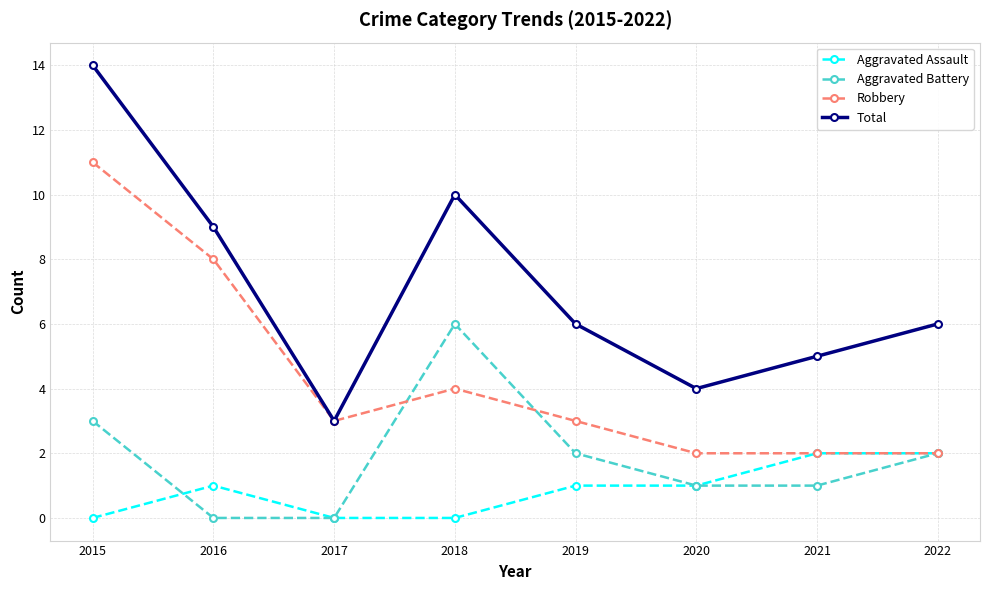

Rank the series by their maximum value, from lowest to highest.

Aggravated Assault, Aggravated Battery, Robbery, Total